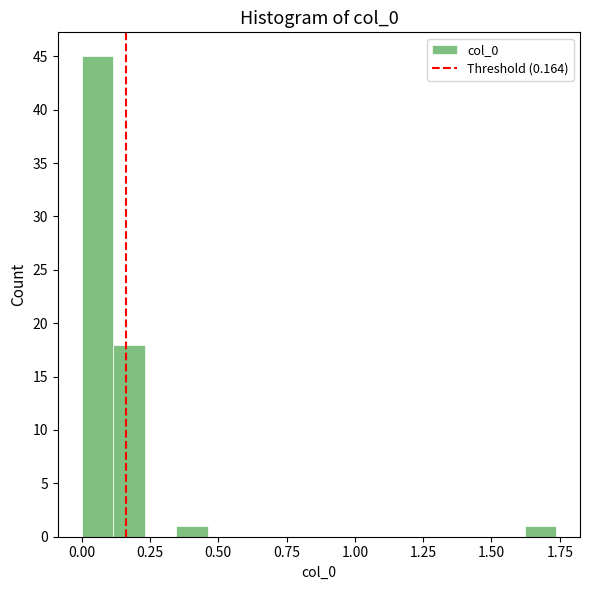

Around what value on the x-axis is the tallest bar? Give the approximate position of its centre, as read against the axis.

0.05